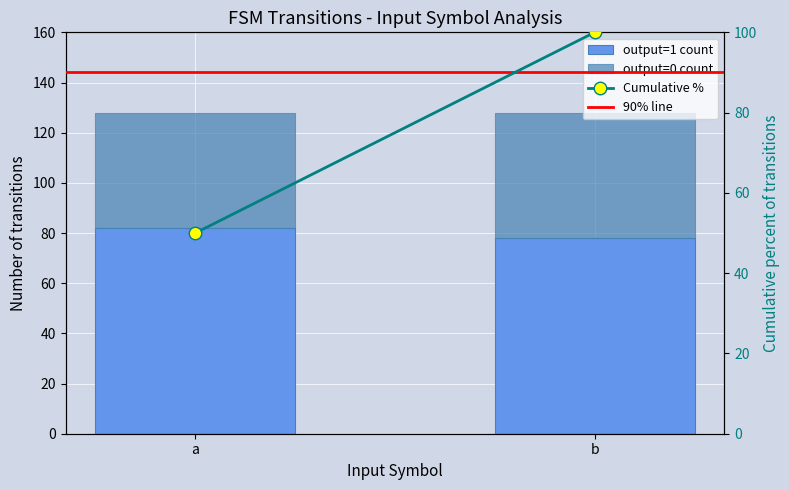

Where is output=0 count nearest to the value 48?

a